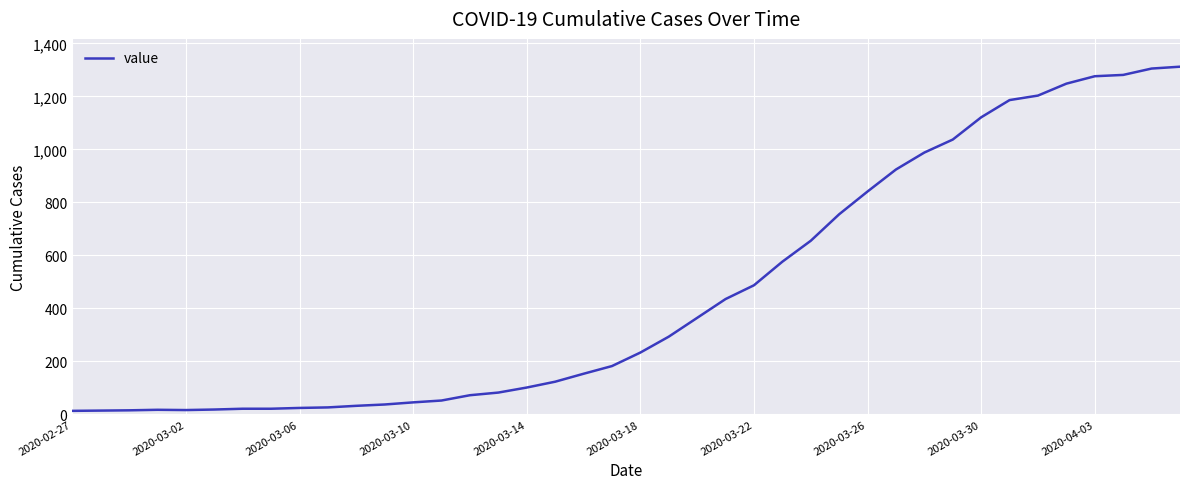

What is the difference between the maximum and minimum values?

1299